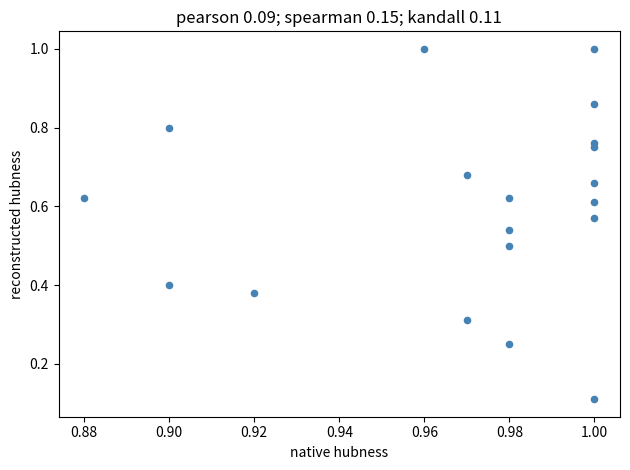

How many data points are displayed?

19